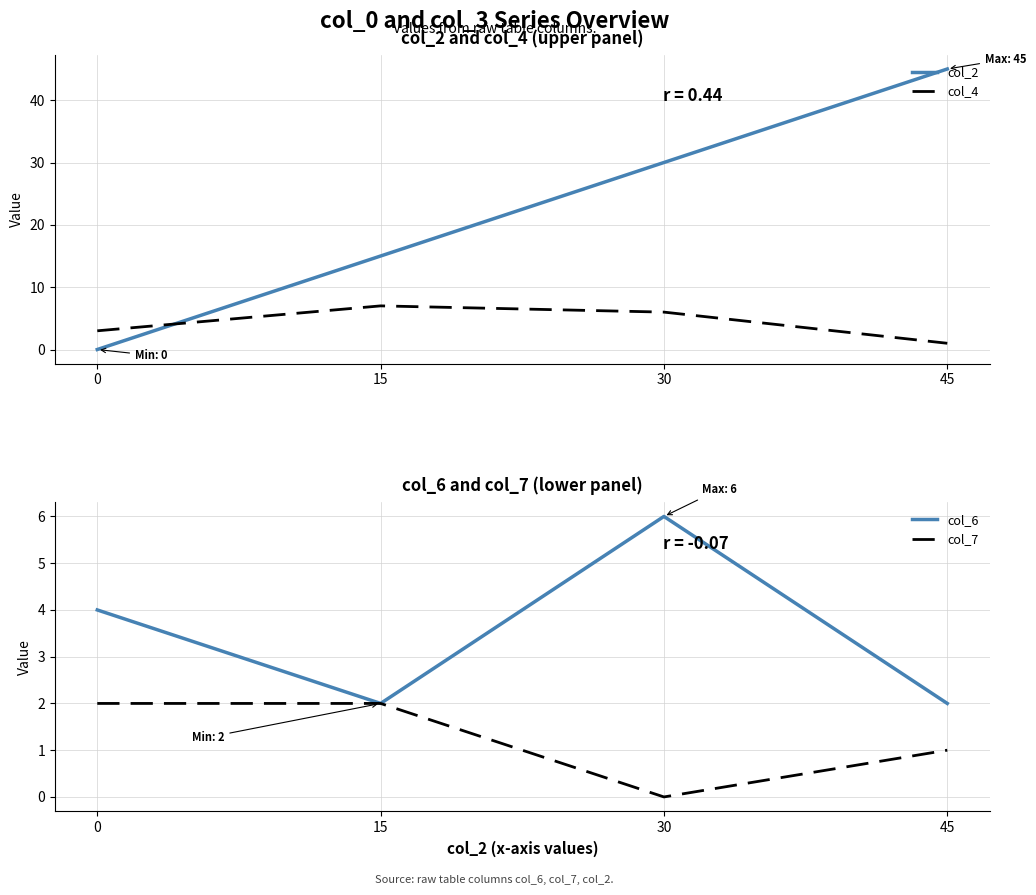

What is the value of the col_6 point at the 2nd from the left?

2